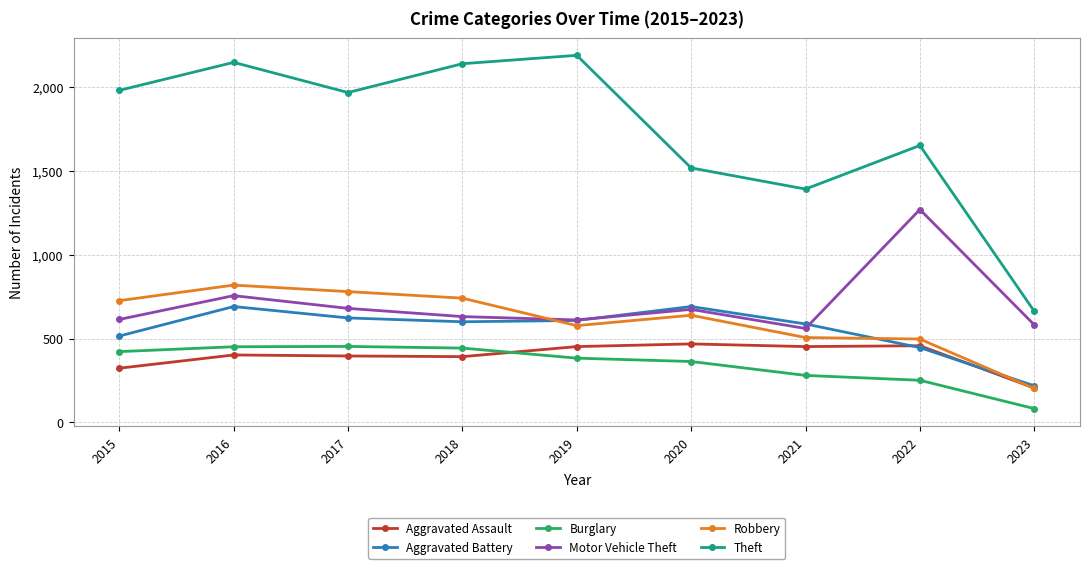

True or false: Burglary has a value of 383 at 2019.

True